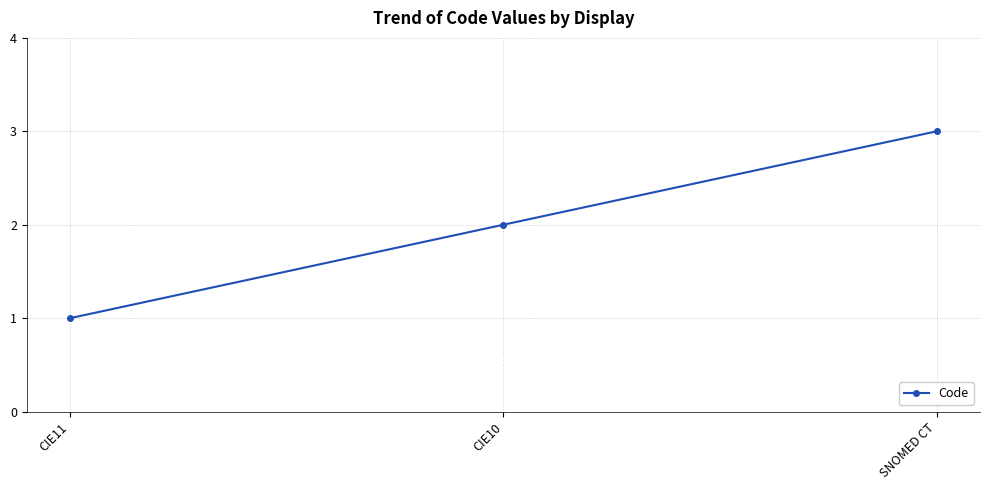

List the labels in order of value, largest first.

SNOMED CT, CIE10, CIE11